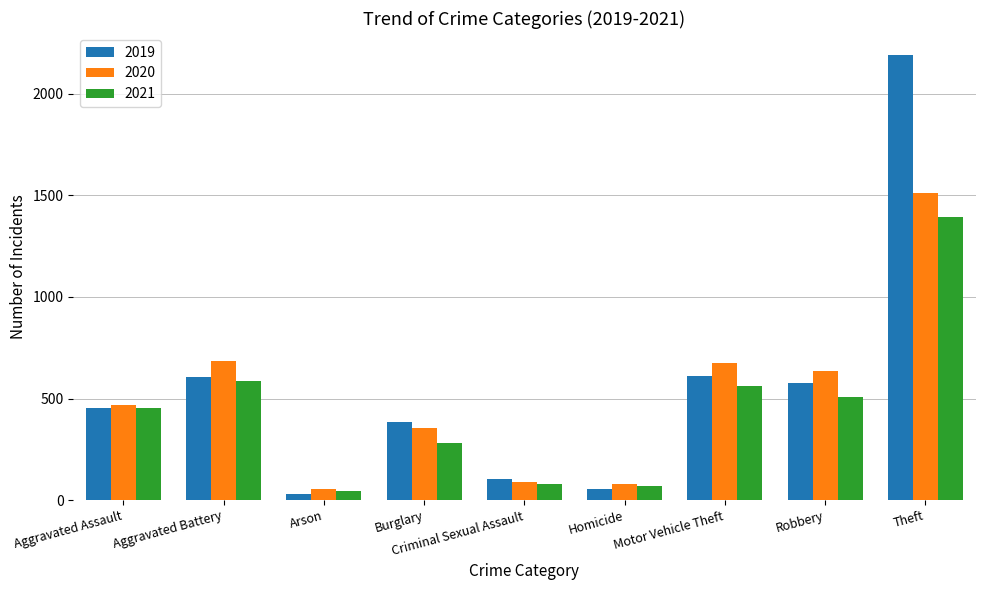

What is the minimum value shown in the chart?

32